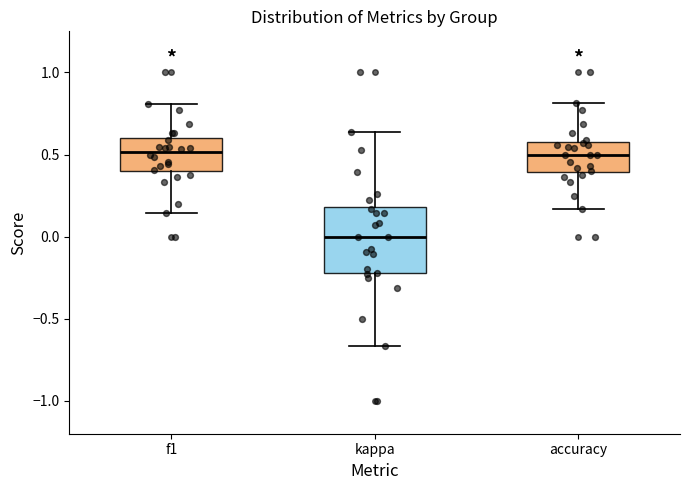

Where is the upper edge of the box for accuracy on the y-axis? The values are not printed on the chart, so give them approximately, as read against the axis.

0.60